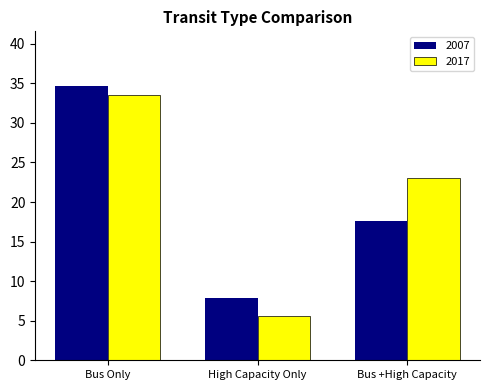

Where does the 2017 series first go above 23?

Bus Only